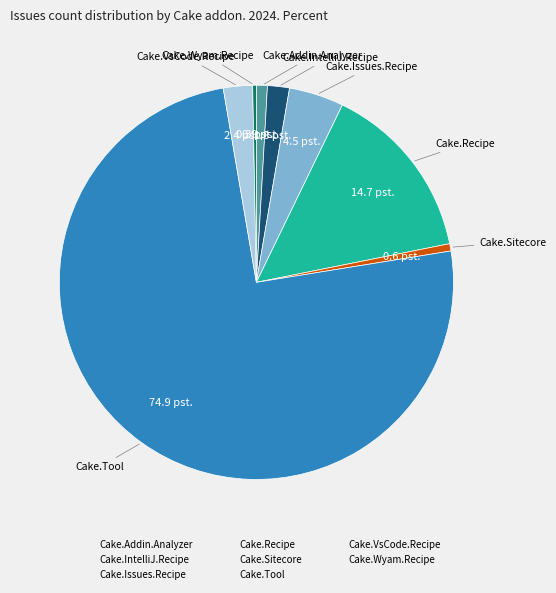

How many slices are in this pie chart?

8